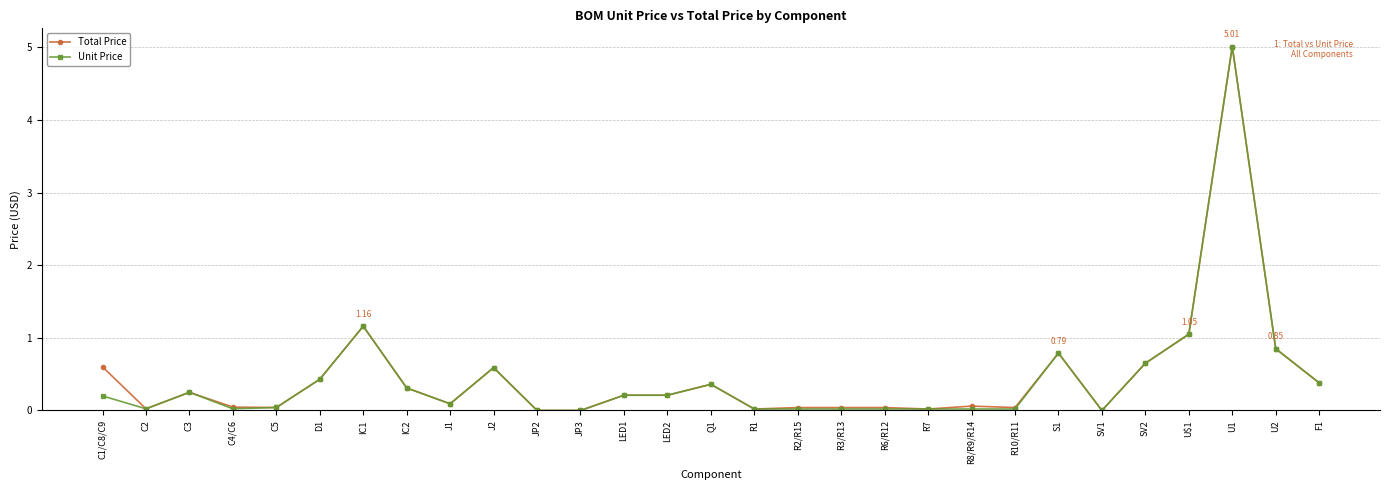

At which category does Unit Price reach its first local valley?

C2